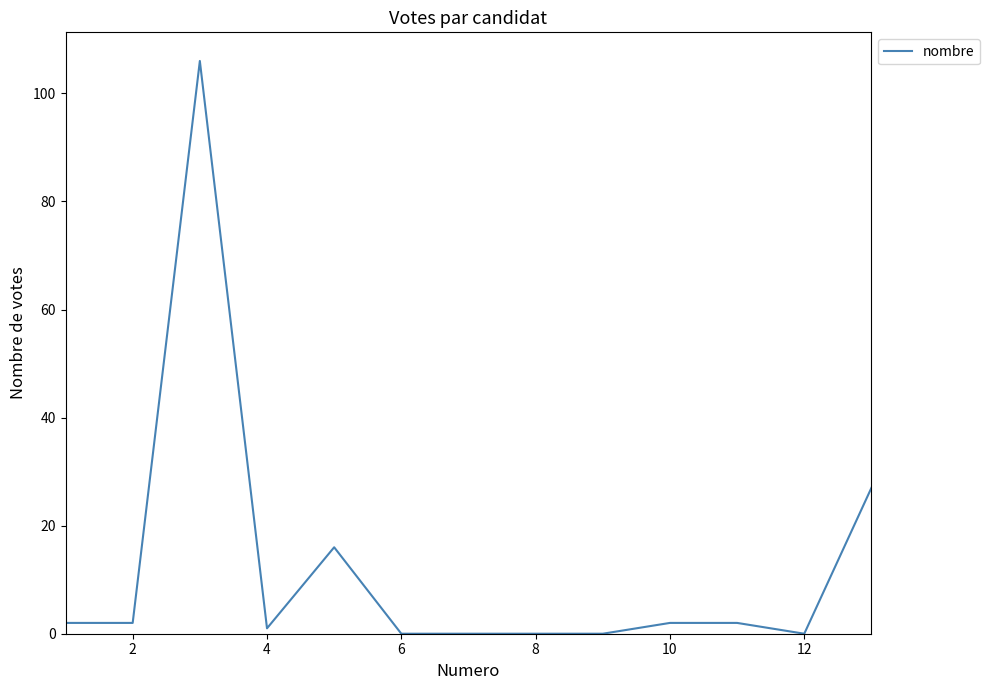

What is the difference between the maximum and minimum values?

106